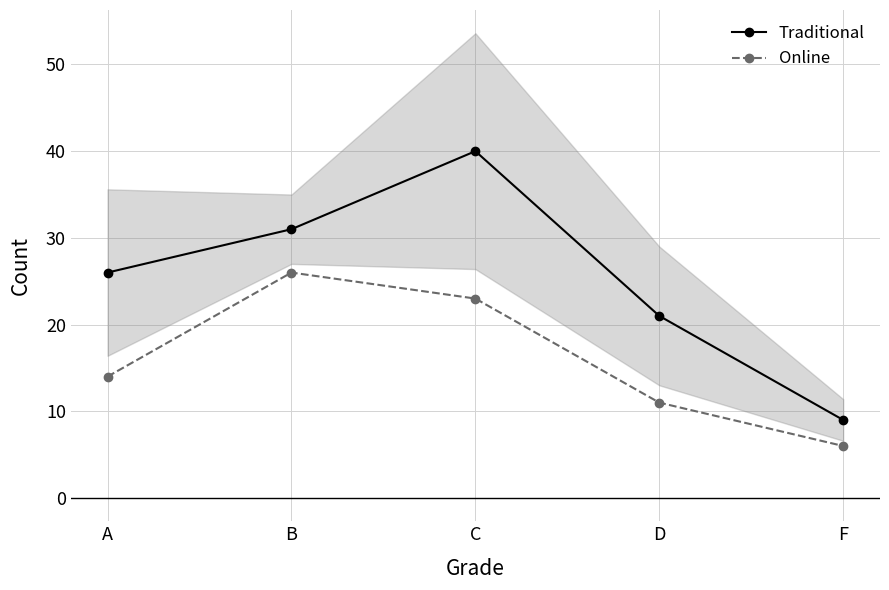

What value does the Online series have at A, to the nearest 5?

15